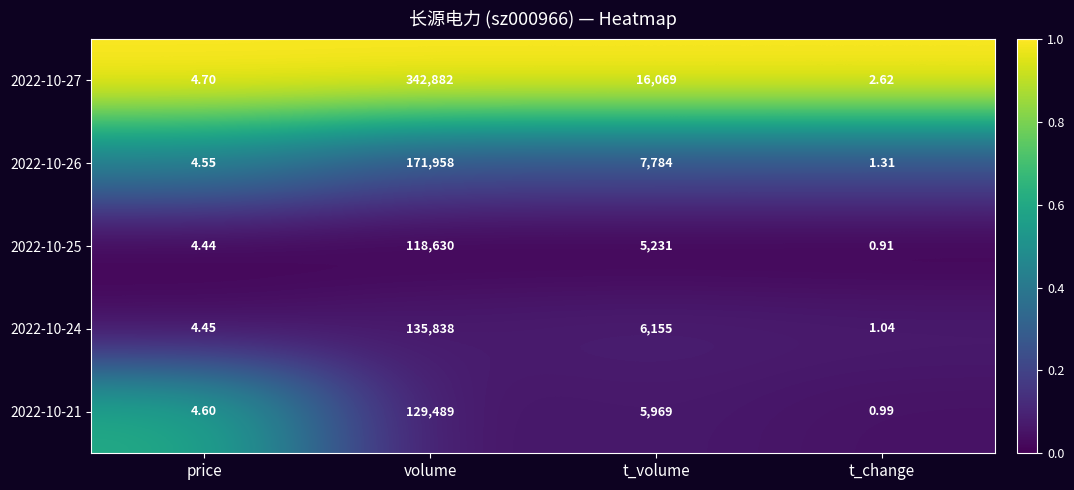

At which label is 2022-10-25 closest to 59315?

t_volume